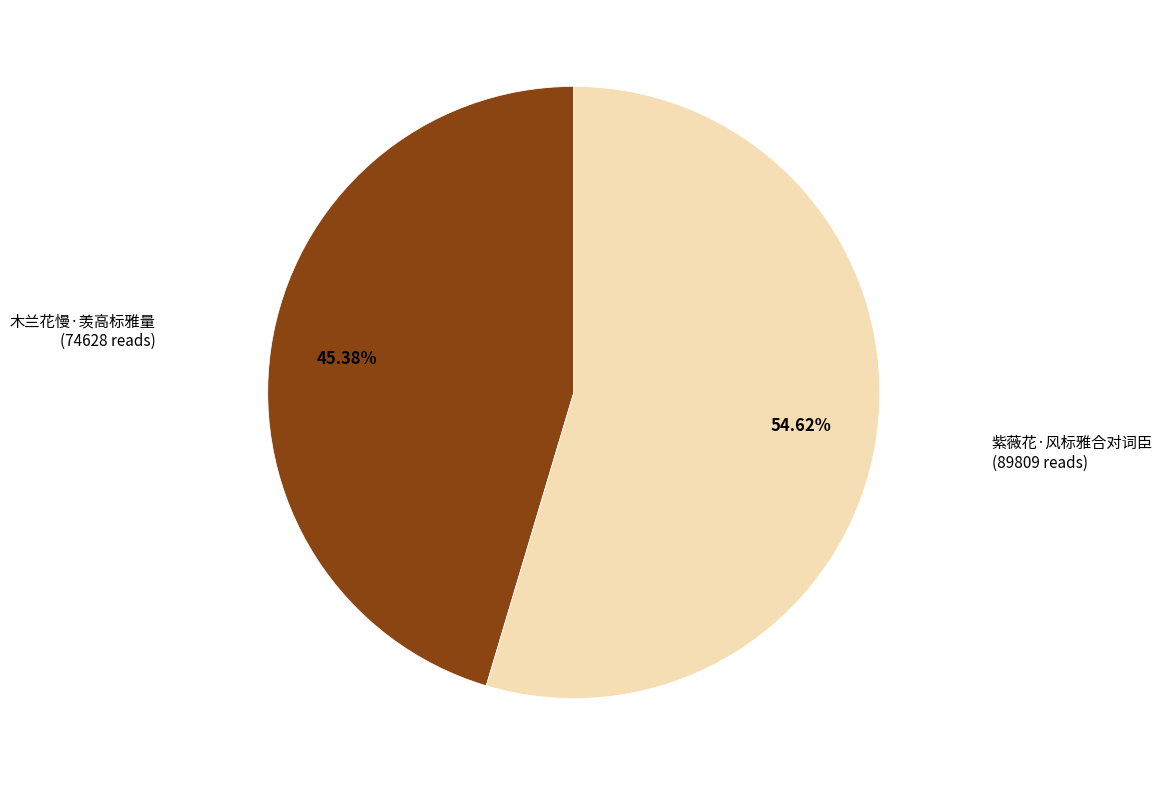

Is there any slice that represents more than half of the pie?

Yes